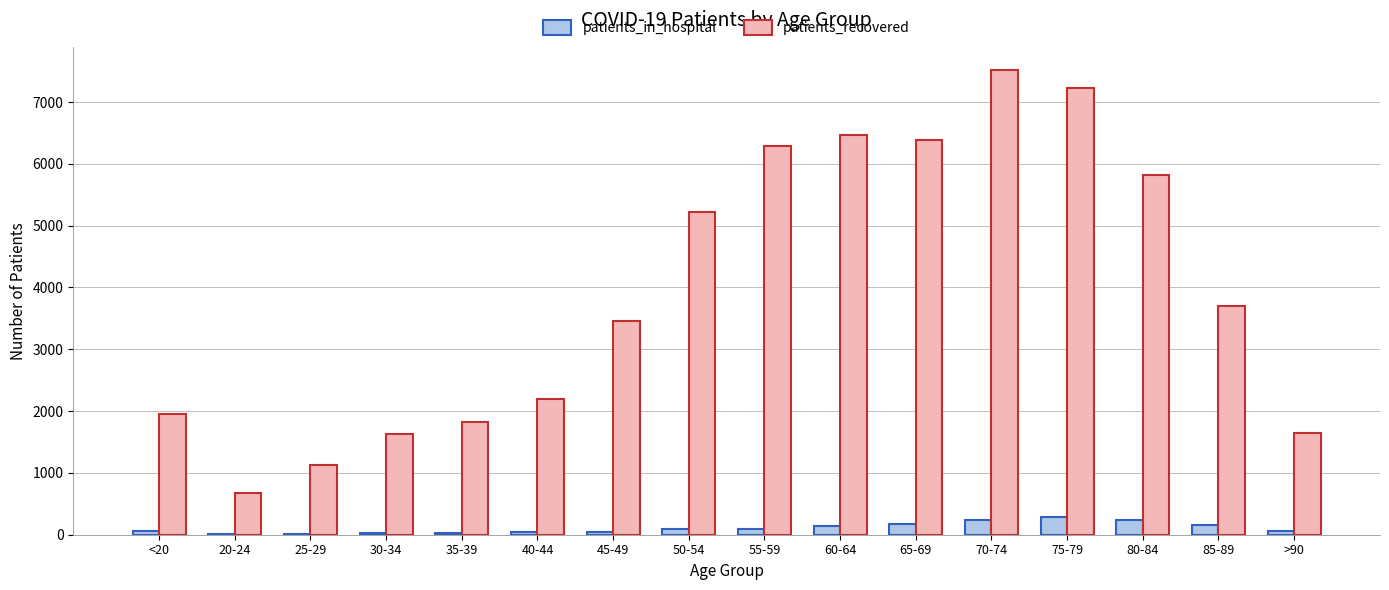

Which series has the largest total across all categories?

patients_recovered